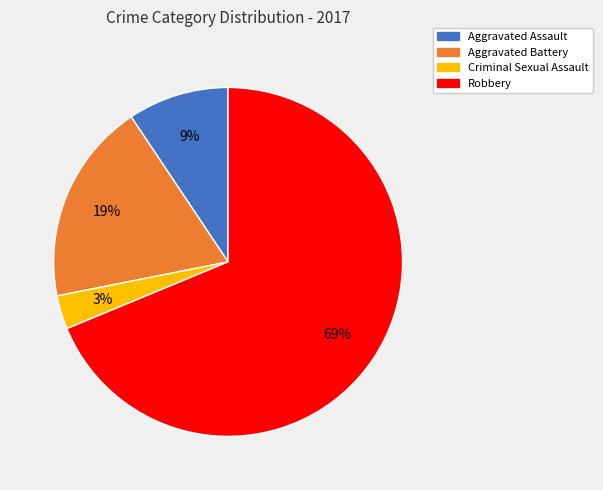

To the nearest percent, what is the difference between the largest and smallest slice percentages?

66%